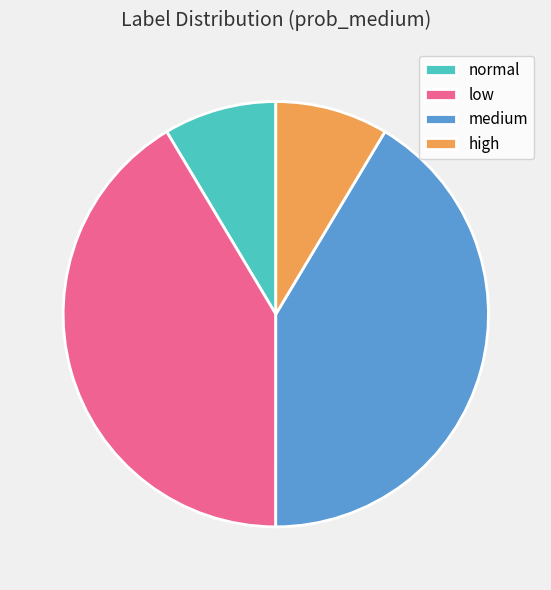

Is it true that normal is 1% of the pie?

False